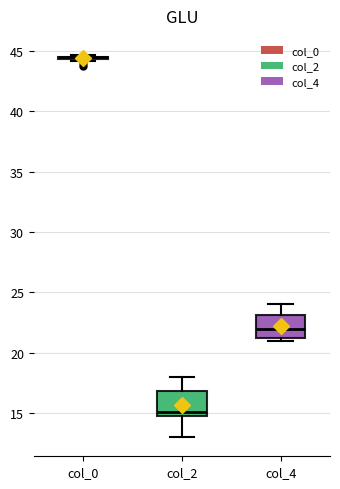

Reading left to right, read every box against the y-axis: the position of its median line, the range the box covers, and the ends of its whiskers. The values are not printed on the chart, so give them approximately, as read against the axis.

col_0: box collapsed to a line at 44.5, whiskers 44.0 to 44.5
col_2: median 15.0 (just above the box's lower edge), box 15.0 to 17.0, whiskers 13.0 to 18.0
col_4: median 22.0, box 21.5 to 23.0, whiskers 21.0 to 24.0